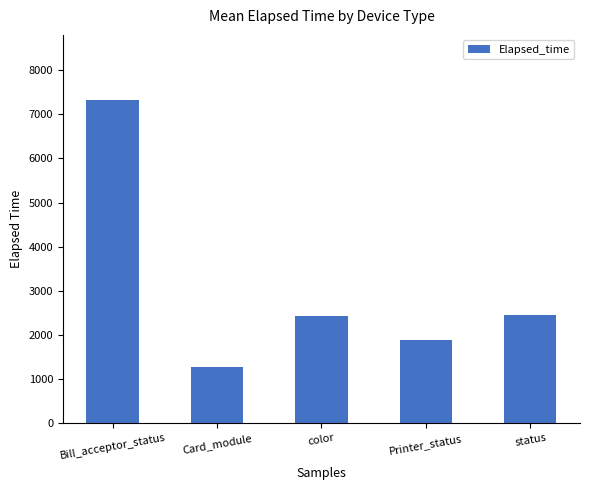

What value does the data have at Bill_acceptor_status?

7331.2